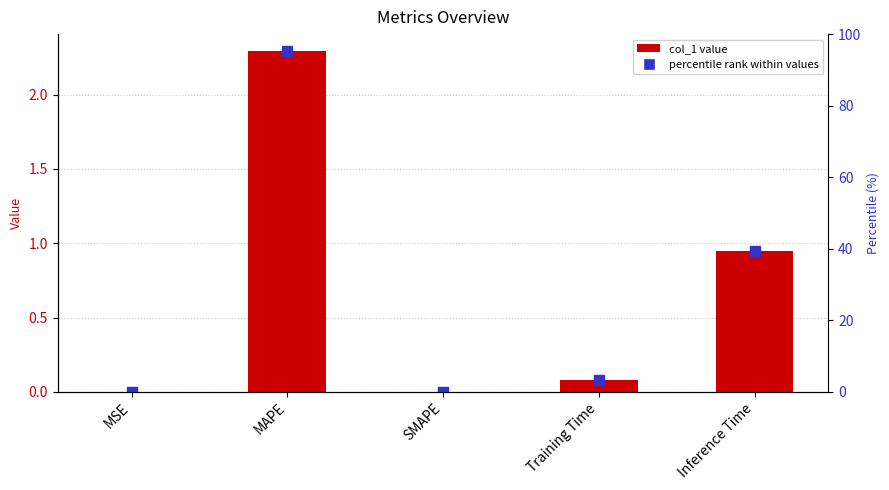

Reading left to right, what are all the values shown in this chart?

MSE=0.0	MAPE=2.3	SMAPE=0.0	Training Time=0.1	Inference Time=0.9